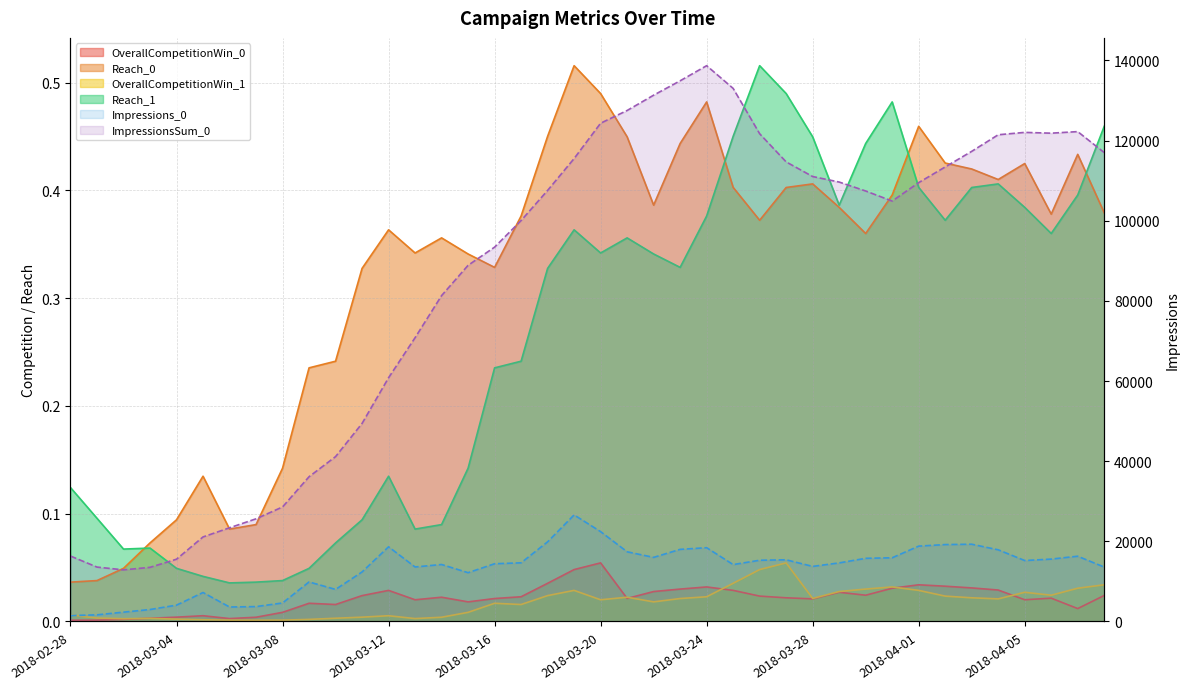

Which has a higher value, 2018-03-28 or 2018-03-07?

2018-03-28